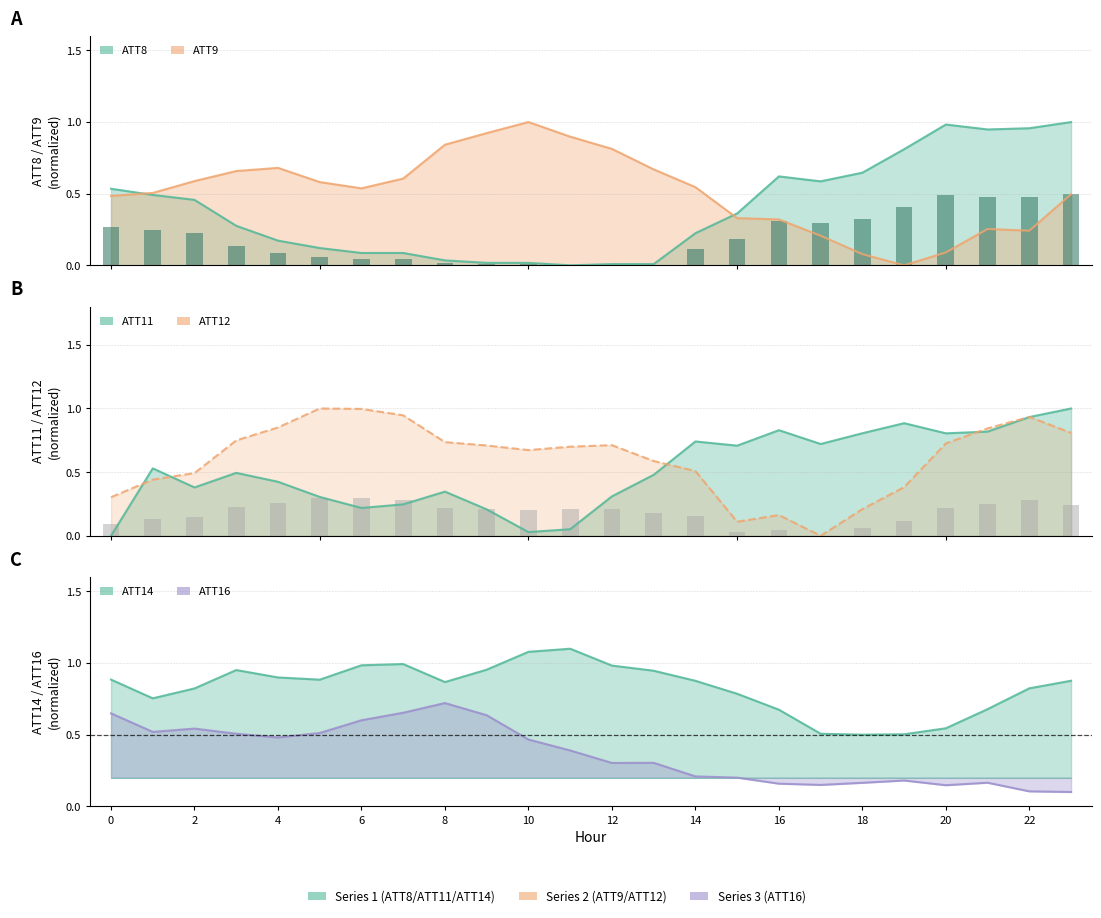

What is the average value of the ATT16 series?

0.4